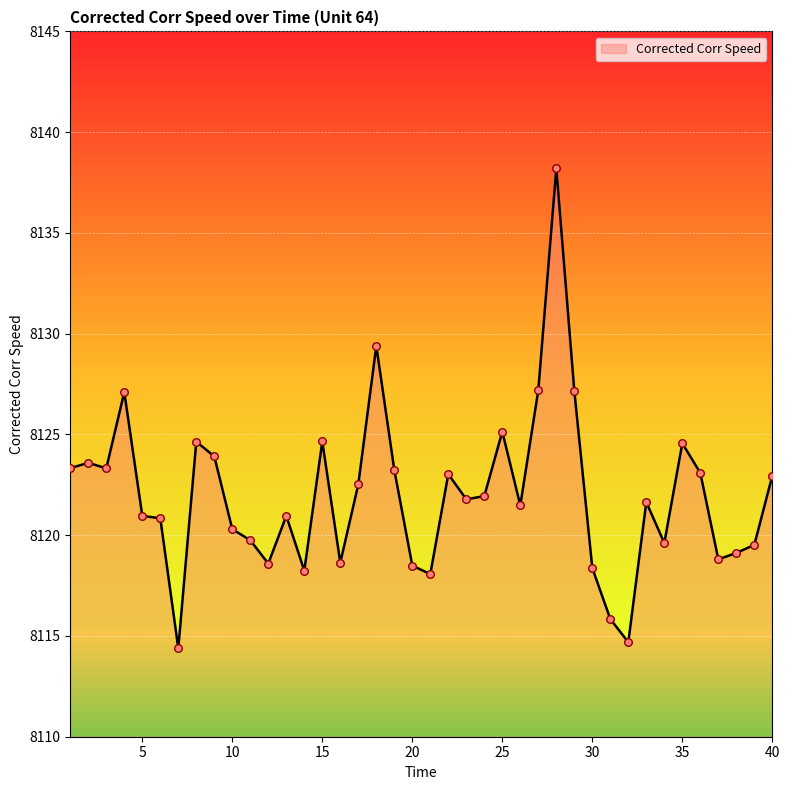

What is the maximum value shown in the chart?

8138.2